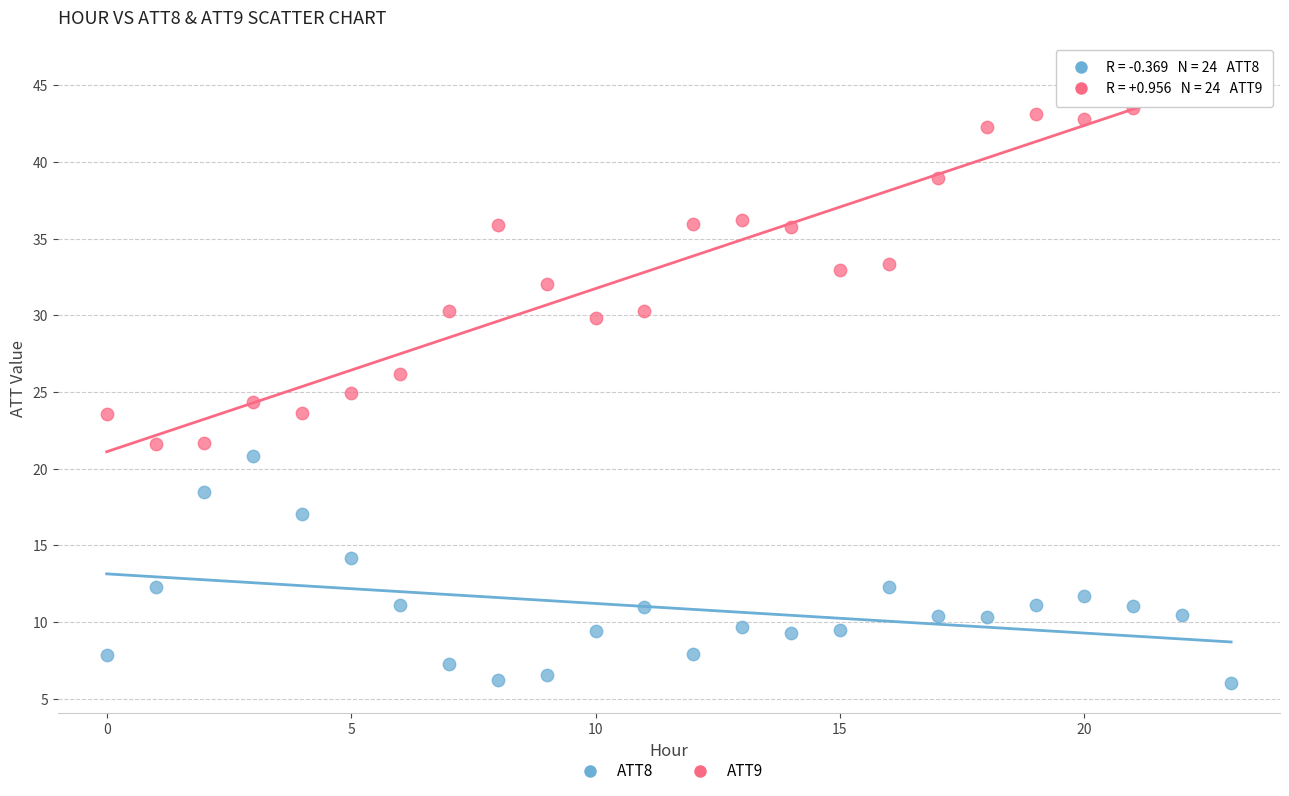

Across all data points, what is the range of Y values (max minus min)?

39.7